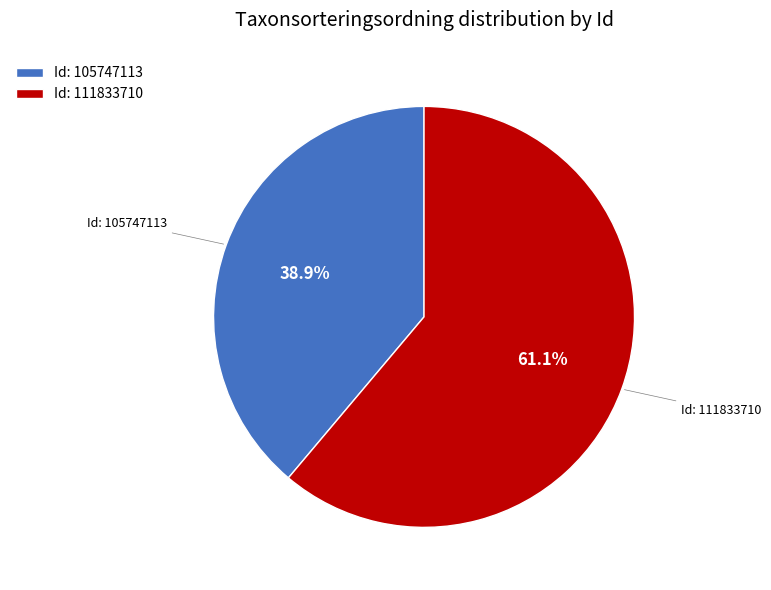

What is the ratio of the value at Id: 111833710 to the value at Id: 105747113?

1.6